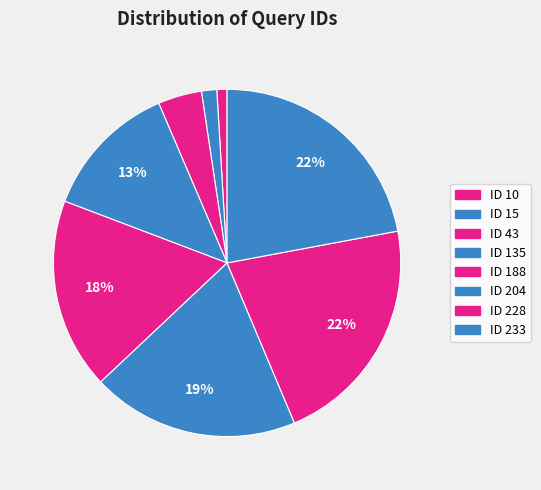

To the nearest percent, what portion does ID 43 represent?

4%